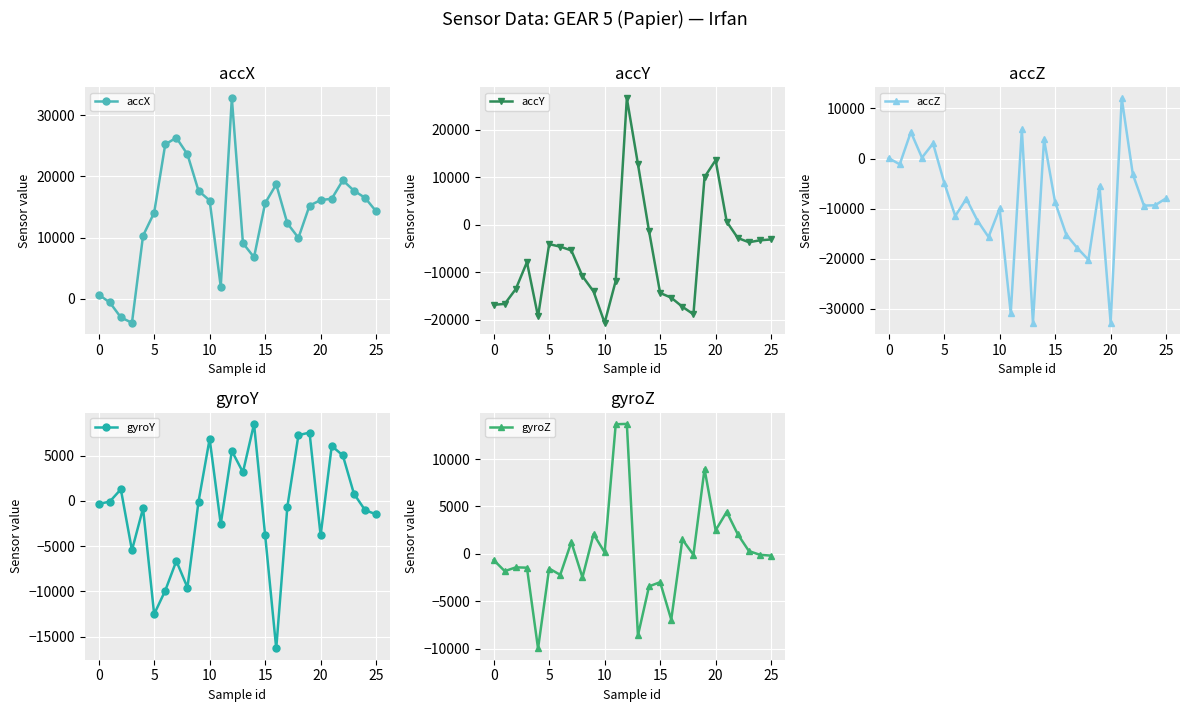

How many intersections are there between accY and gyroZ?

4